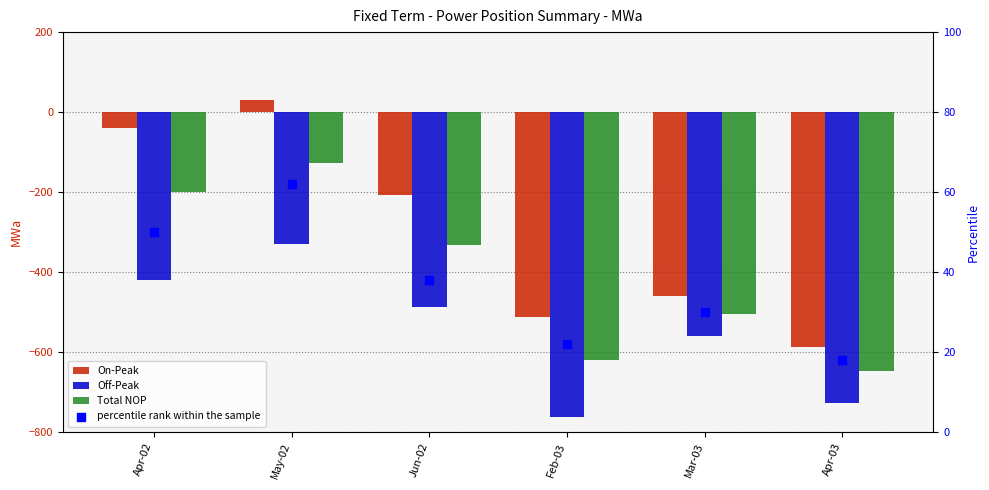

What is the total value across all series at Apr-03?

-1943.5